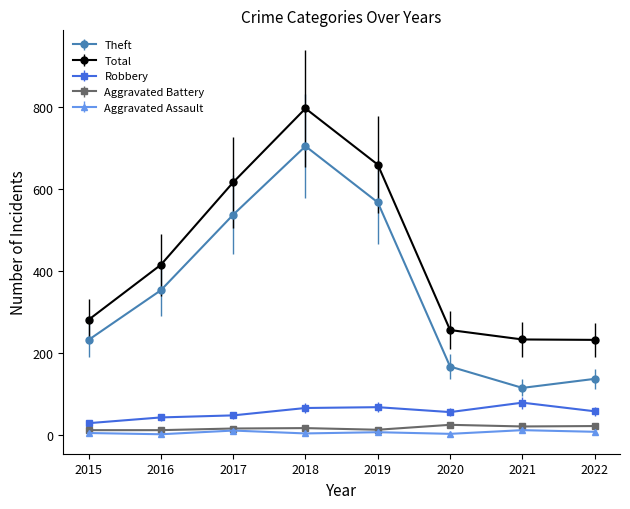

What is the sum of the Aggravated Battery values at 2021 and 2015?

35